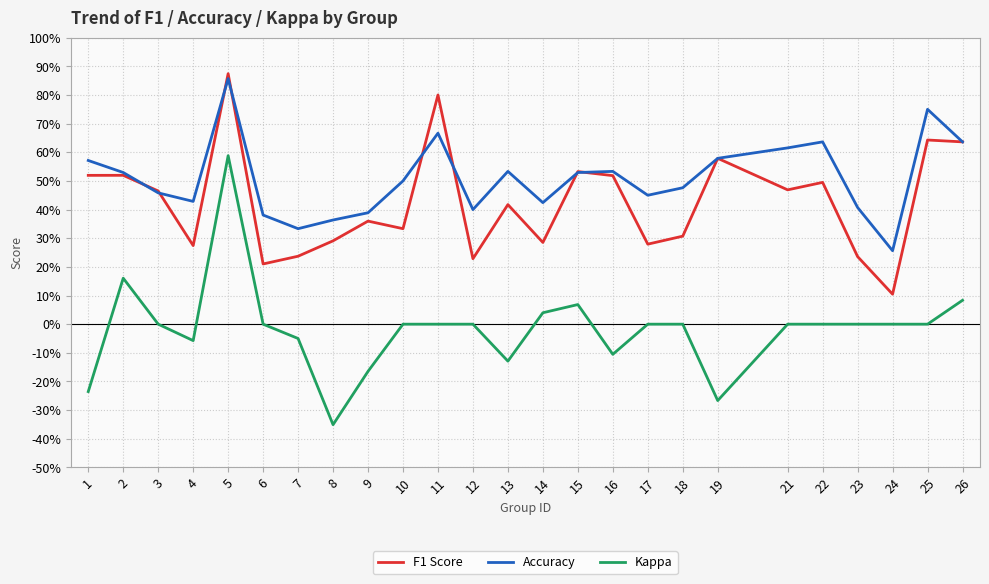

List the series in order of their peak value, lowest first.

Kappa, Accuracy, F1 Score